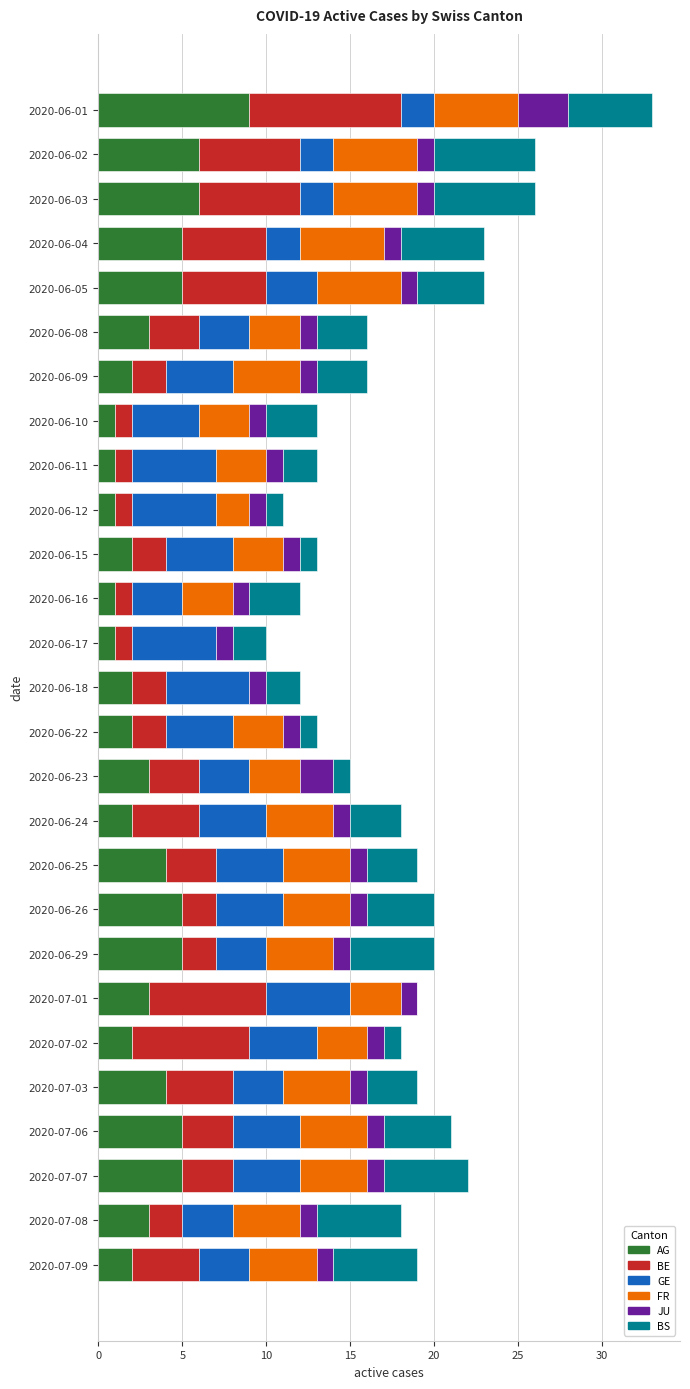

What is the maximum value for AG?

9